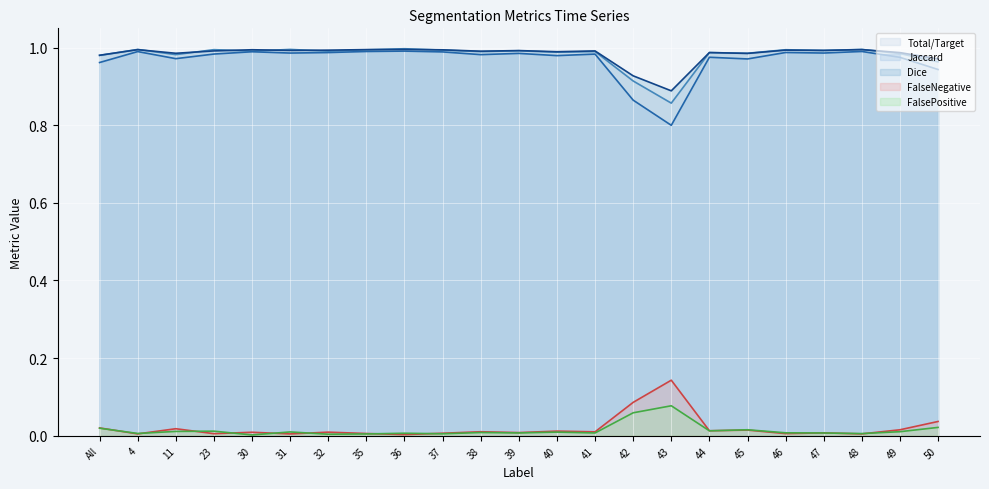

Which series has the largest total across all categories?

Dice